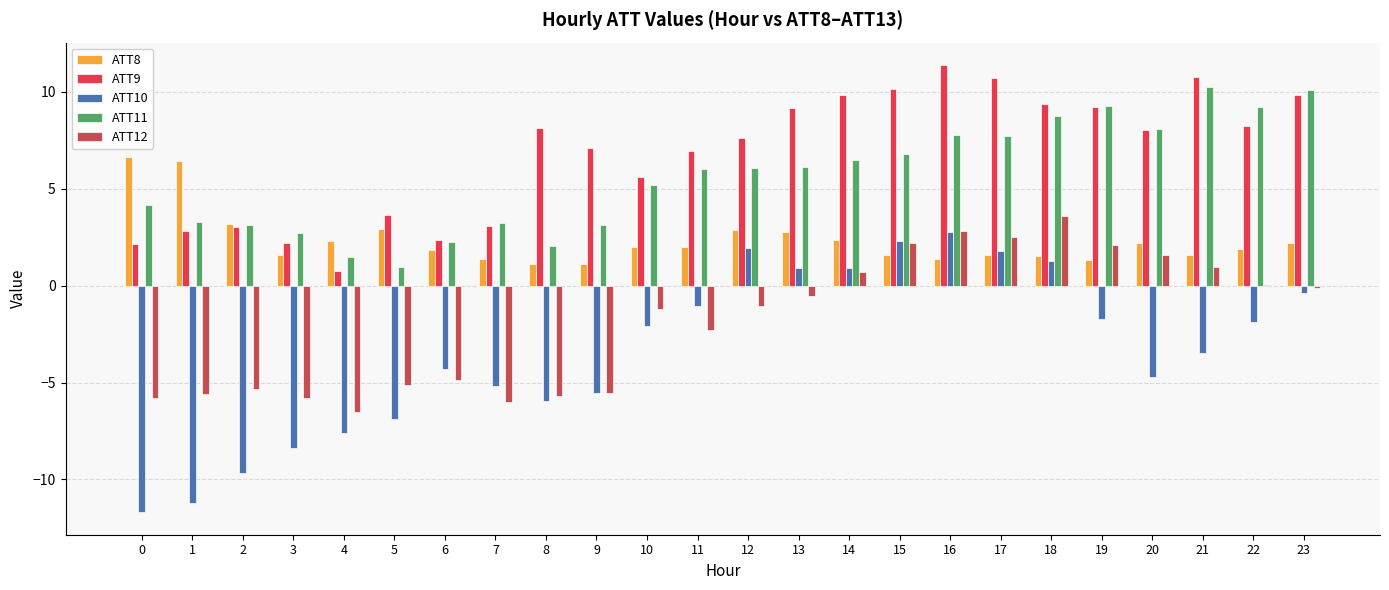

Which series has the largest total across all categories?

ATT9